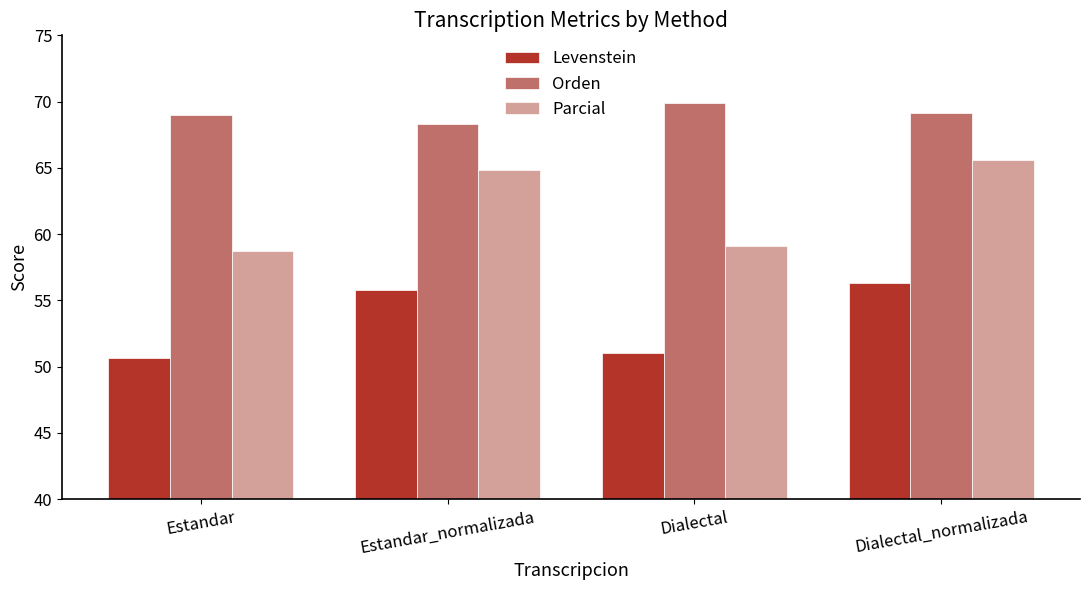

What is the label of the 1st bar from the left?

Estandar